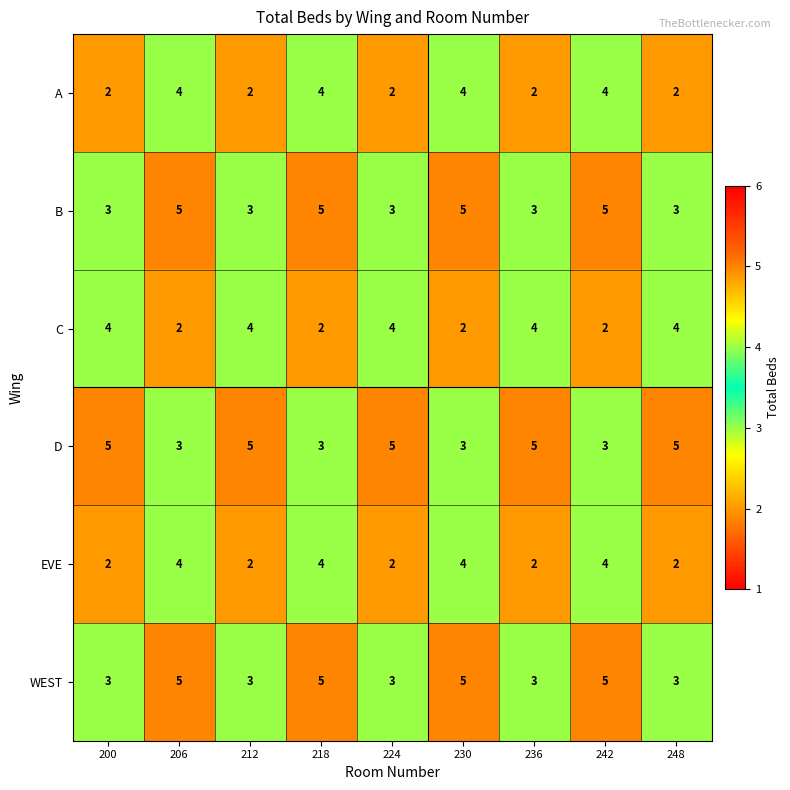

What is the spread (max minus min) of values at 218?

3